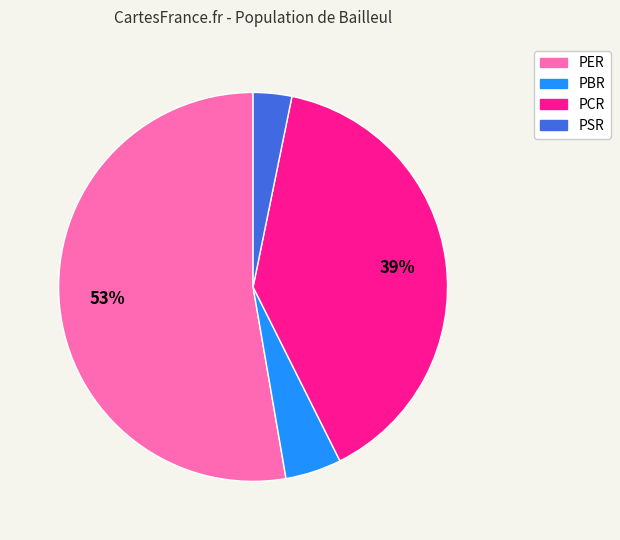

Is it true that PER is 53% of the pie?

True